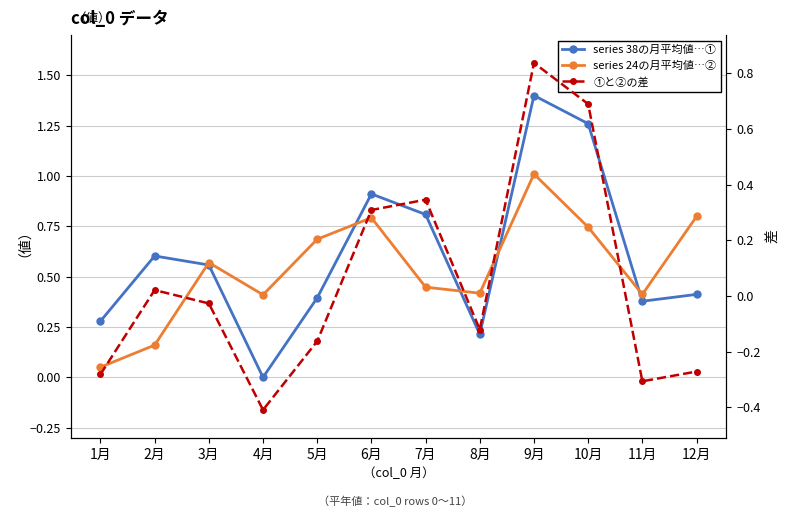

In series 24…②, how many points are lower than both neighbors (excluding endpoints)?

3